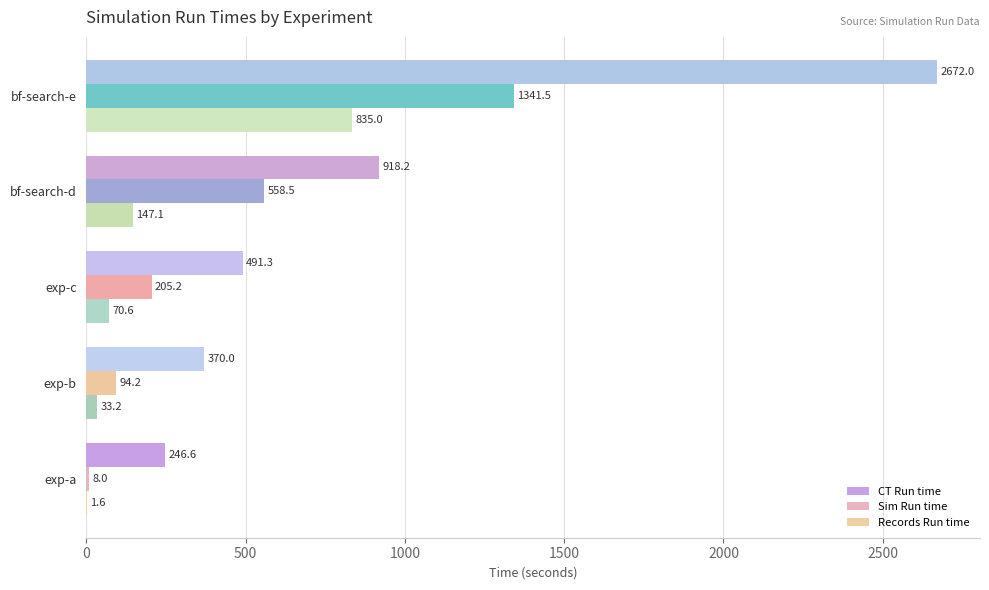

What is the sum of the CT Run time values at bf-search-e and exp-b?

3042.0